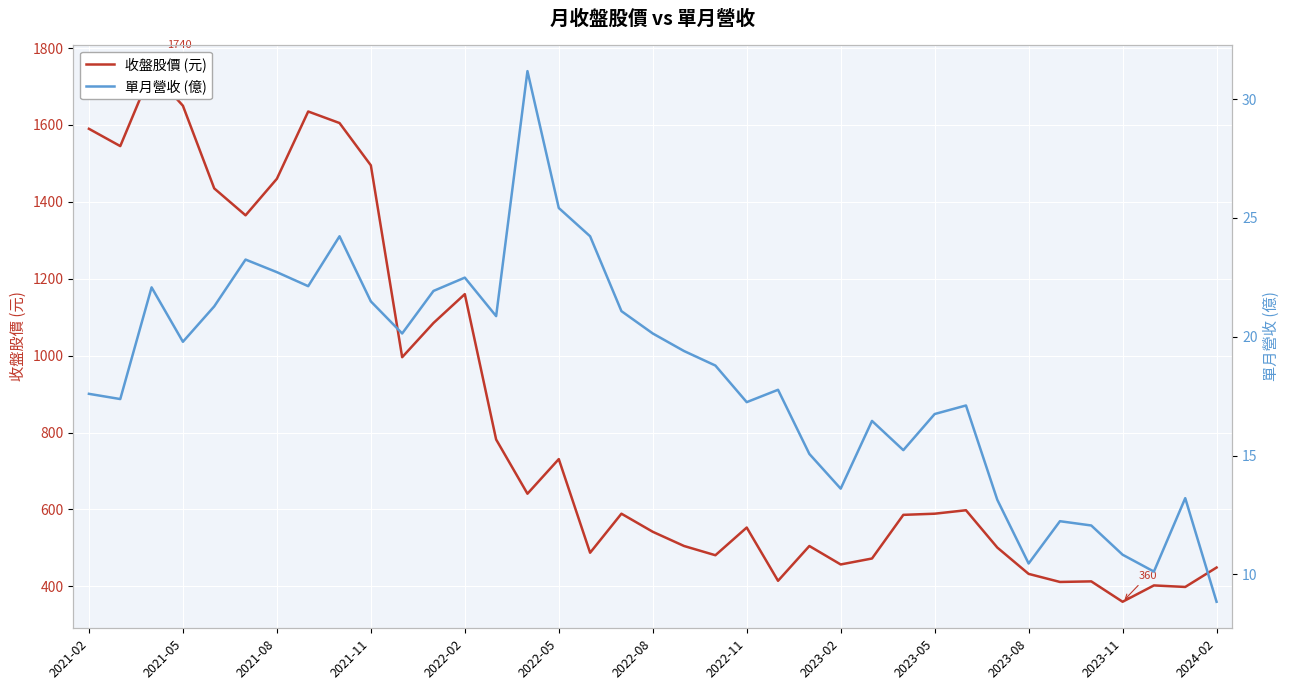

What is the sum of the 單月營收 (億) values at 2022-11 and 2023-08?

27.7